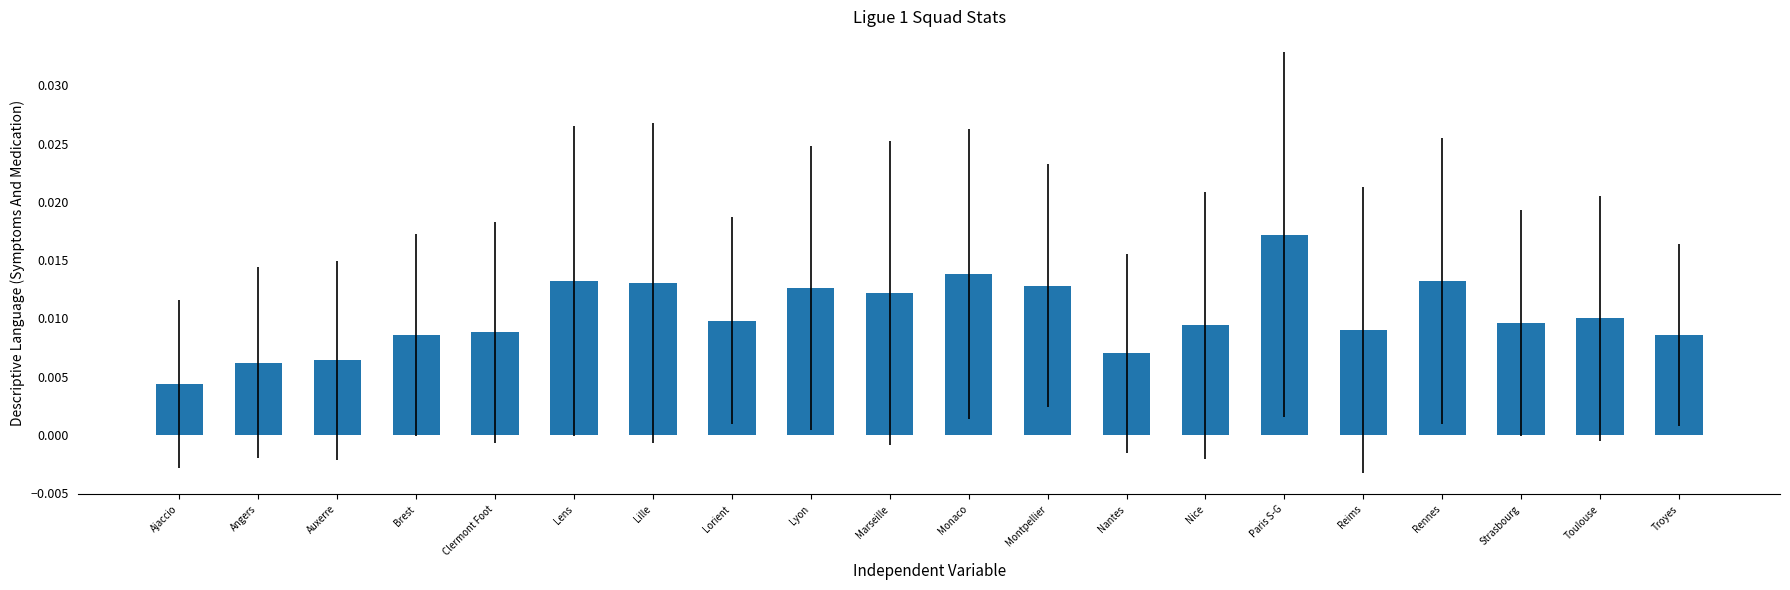

Count the values in the range 0 to 1.

20